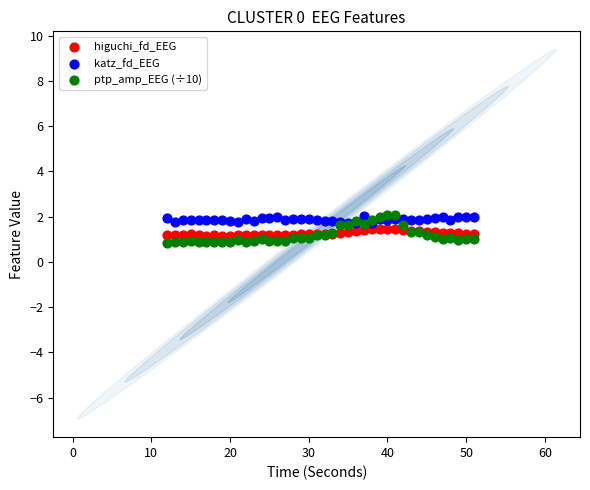

What are all the series names shown in the legend?

higuchi_fd_EEG, katz_fd_EEG, ptp_amp_EEG (÷10)